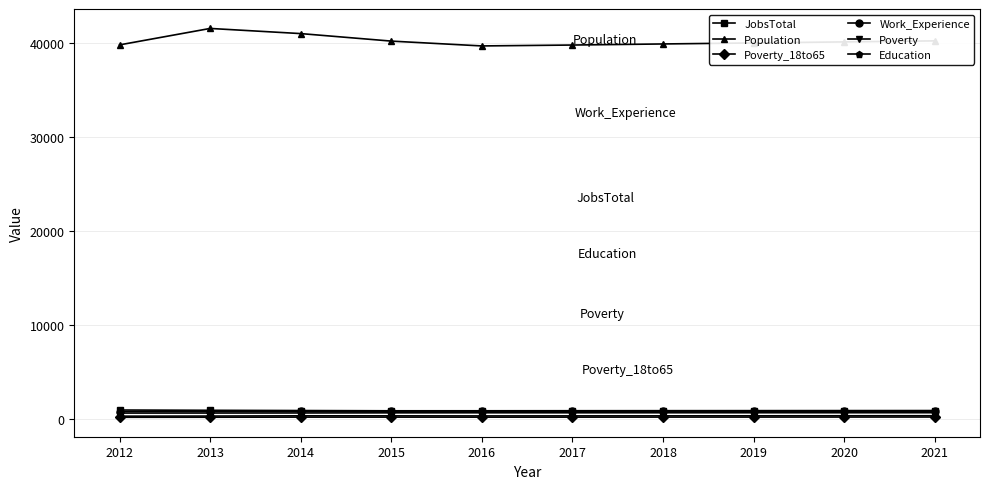

Which series has the widest spread of values?

Population